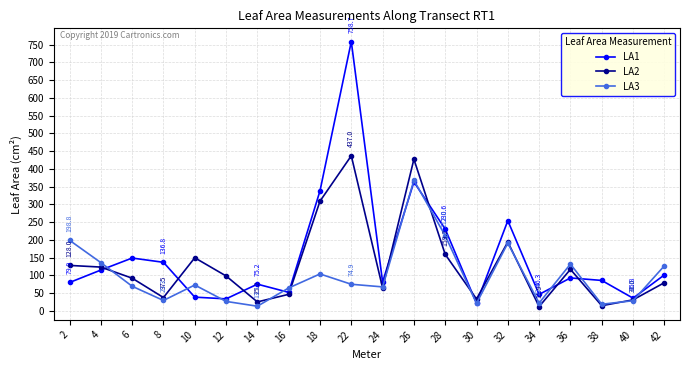

The LA1 series shows 33.8 at 12. True or false?

True